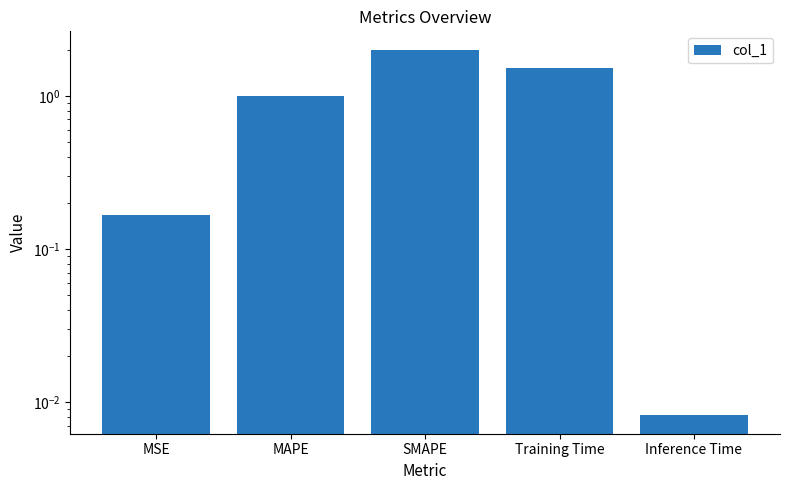

List the labels in order of value, largest first.

SMAPE, Training Time, MAPE, MSE, Inference Time